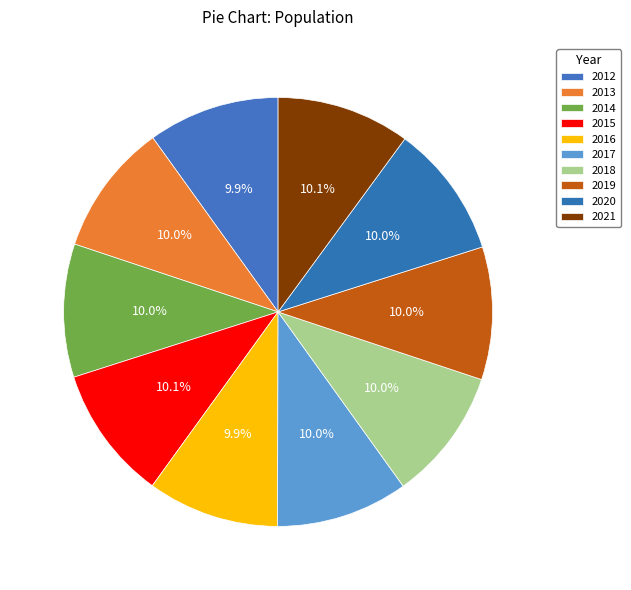

To the nearest percent, what portion does 2020 represent?

10%